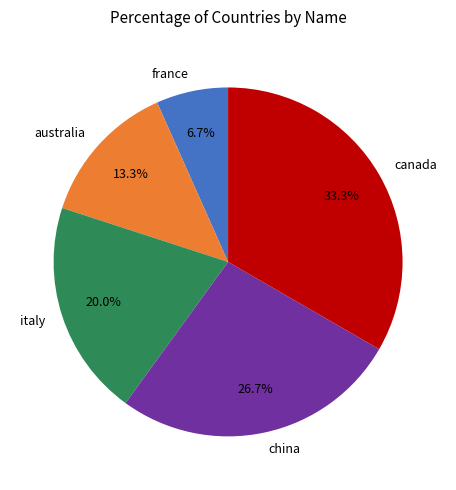

Count the number of slices in the pie.

5